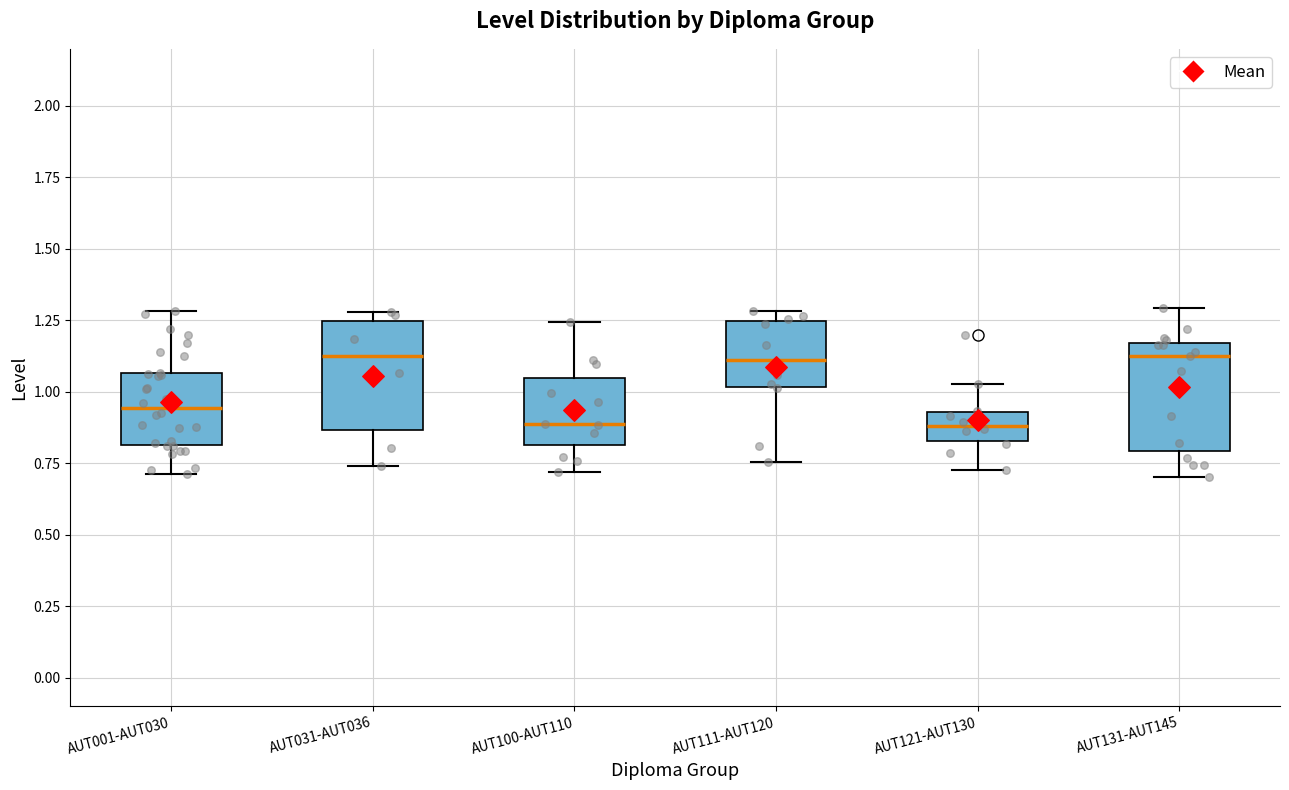

Reading left to right, transcribe this box plot: for each box, give where its median line is, the range the box spans, and where its two whiskers end, as read against the y-axis. The values are not printed on the chart, so give them approximately, as read against the axis.

AUT001-AUT030: median 0.95, box 0.80 to 1.05, whiskers 0.70 to 1.30
AUT031-AUT036: median 1.10, box 0.85 to 1.25, whiskers 0.75 to 1.30
AUT100-AUT110: median 0.90, box 0.80 to 1.05, whiskers 0.70 to 1.25
AUT111-AUT120: median 1.10, box 1.00 to 1.25, whiskers 0.75 to 1.30
AUT121-AUT130: median 0.90, box 0.85 to 0.95, whiskers 0.75 to 1.05
AUT131-AUT145: median 1.10, box 0.80 to 1.15, whiskers 0.70 to 1.30